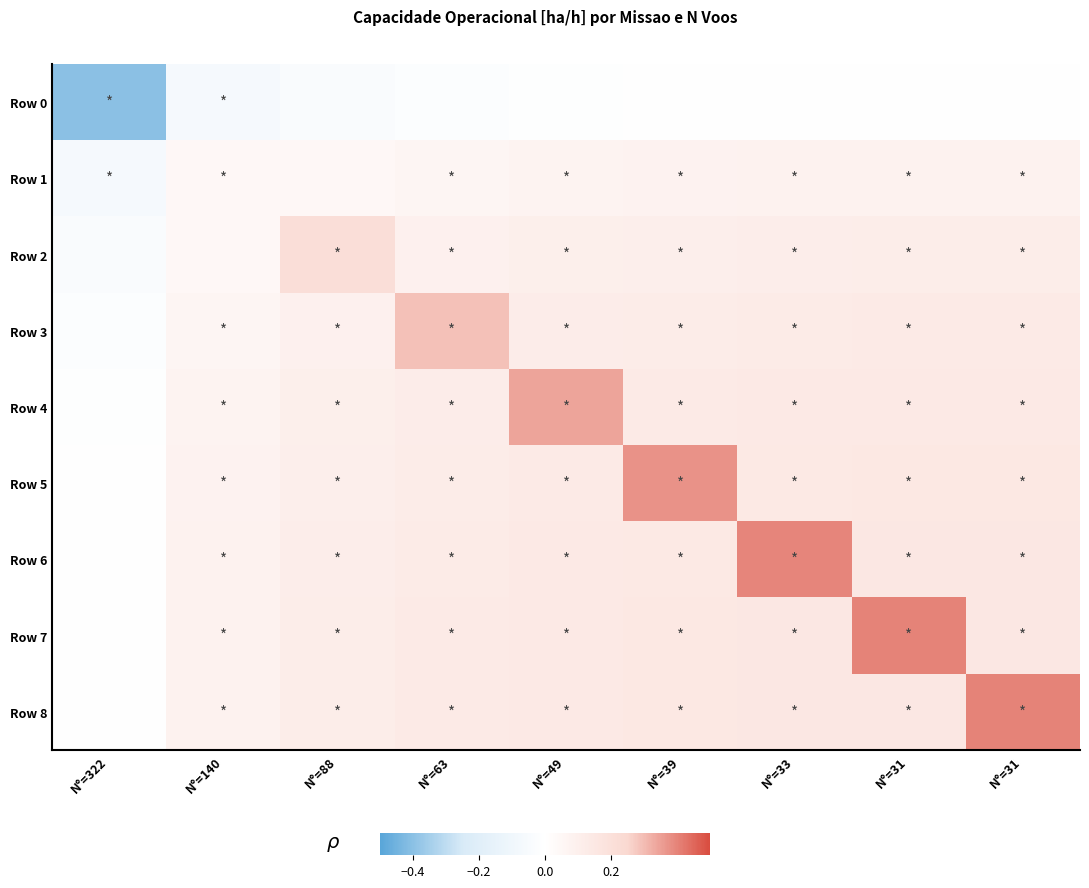

Reading right to left, extract all data points from this chart.

row_0: N°=31=-0.0	N°=31=0.0	N°=33=-0.0	N°=39=-0.0	N°=49=-0.0	N°=63=-0.0	N°=88=-0.0	N°=140=-0.1	N°=322=-0.4
row_1: N°=31=0.1	N°=31=0.1	N°=33=0.1	N°=39=0.1	N°=49=0.1	N°=63=0.1	N°=88=0.0	N°=140=0.1	N°=322=-0.1
row_2: N°=31=0.1	N°=31=0.1	N°=33=0.1	N°=39=0.1	N°=49=0.1	N°=63=0.1	N°=88=0.2	N°=140=0.0	N°=322=-0.0
row_3: N°=31=0.1	N°=31=0.1	N°=33=0.1	N°=39=0.1	N°=49=0.1	N°=63=0.3	N°=88=0.1	N°=140=0.1	N°=322=-0.0
row_4: N°=31=0.1	N°=31=0.1	N°=33=0.1	N°=39=0.1	N°=49=0.3	N°=63=0.1	N°=88=0.1	N°=140=0.1	N°=322=-0.0
row_5: N°=31=0.1	N°=31=0.1	N°=33=0.1	N°=39=0.4	N°=49=0.1	N°=63=0.1	N°=88=0.1	N°=140=0.1	N°=322=-0.0
row_6: N°=31=0.1	N°=31=0.1	N°=33=0.4	N°=39=0.1	N°=49=0.1	N°=63=0.1	N°=88=0.1	N°=140=0.1	N°=322=-0.0
row_7: N°=31=0.1	N°=31=0.4	N°=33=0.1	N°=39=0.1	N°=49=0.1	N°=63=0.1	N°=88=0.1	N°=140=0.1	N°=322=0.0
row_8: N°=31=0.4	N°=31=0.1	N°=33=0.1	N°=39=0.1	N°=49=0.1	N°=63=0.1	N°=88=0.1	N°=140=0.1	N°=322=-0.0